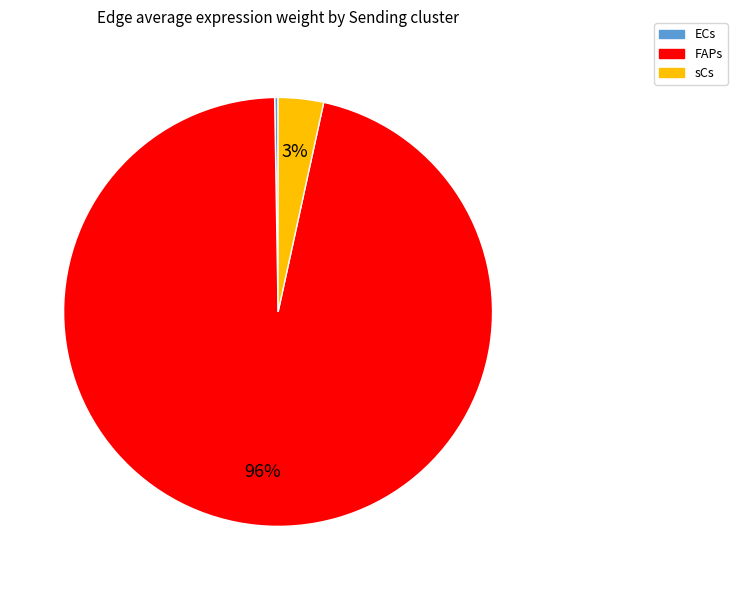

Which slice is the largest?

FAPs